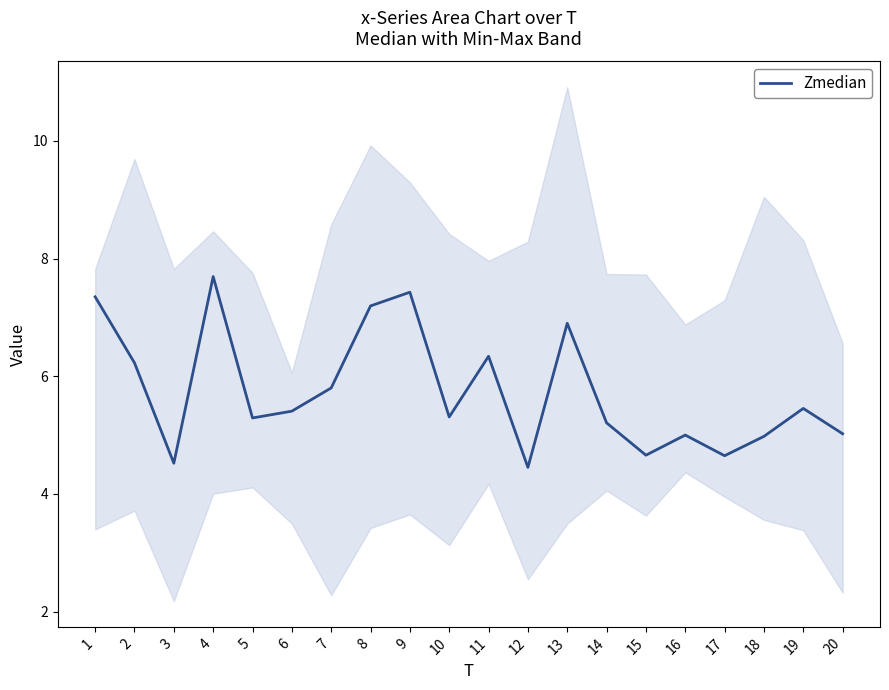

What is the difference between the values at 6 and 16?

0.4